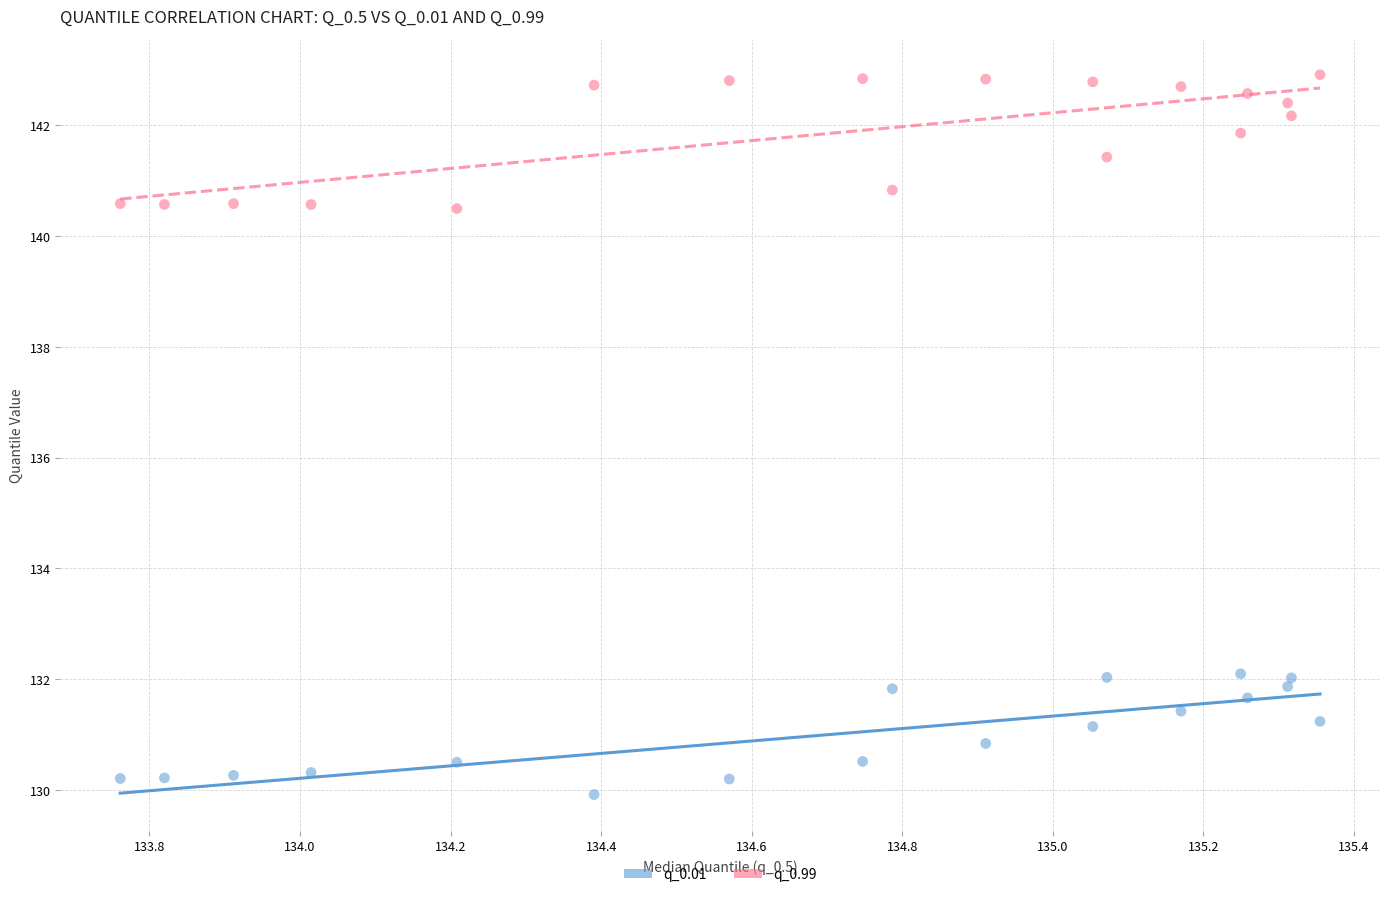

Across all data points, what is the range of X values (max minus min)?

1.6